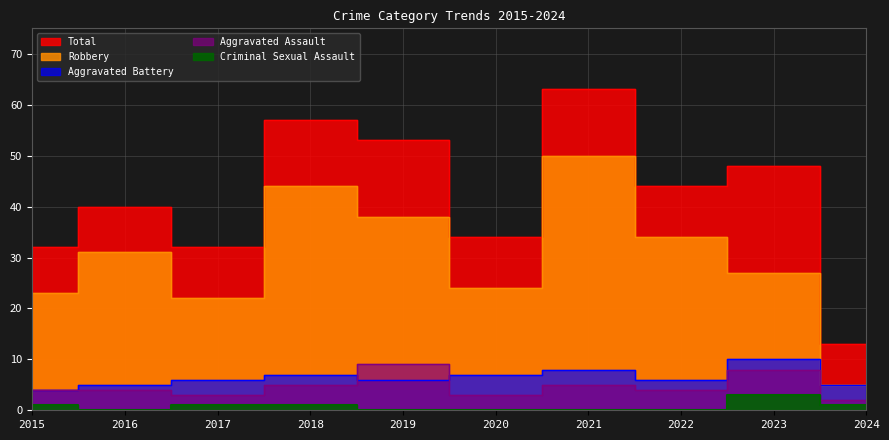

True or false: Robbery and Total intersect in this chart.

False